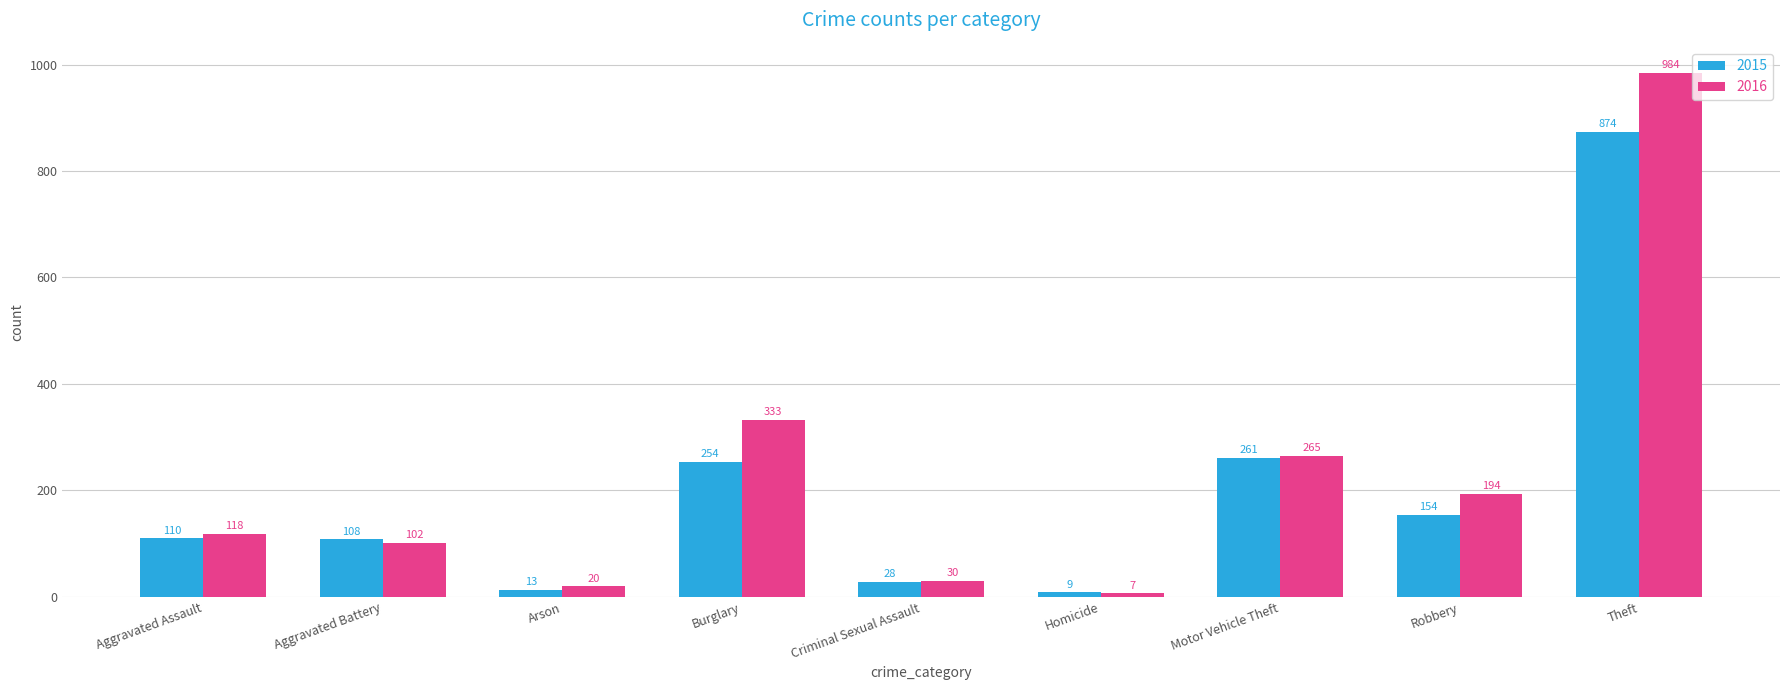

What is the average value of the 2016 series?

228